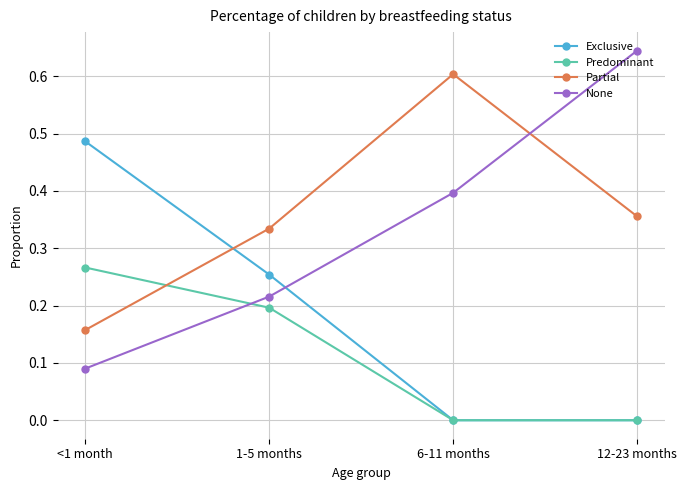

Between <1 month and 12-23 months, which series saw the biggest shift?

None